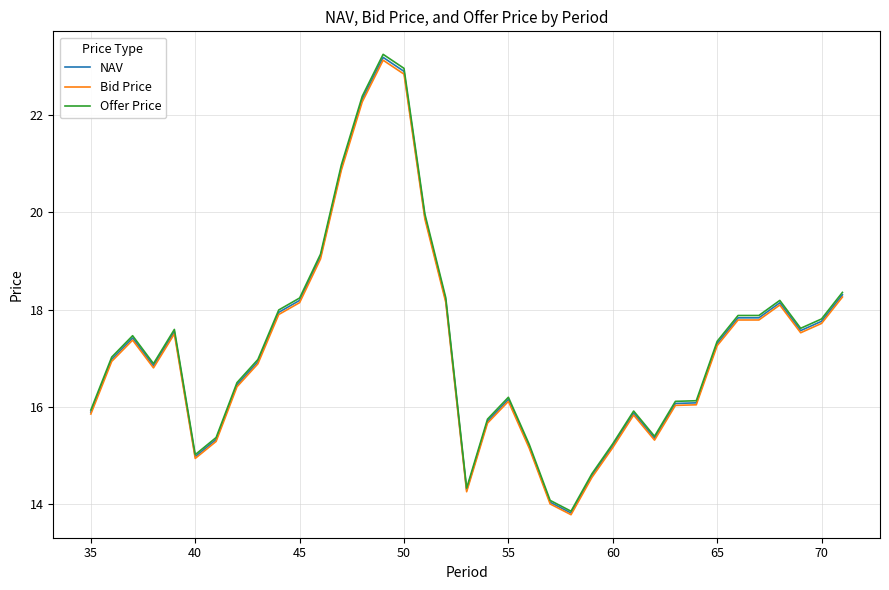

What is the maximum value shown in the chart?

23.3